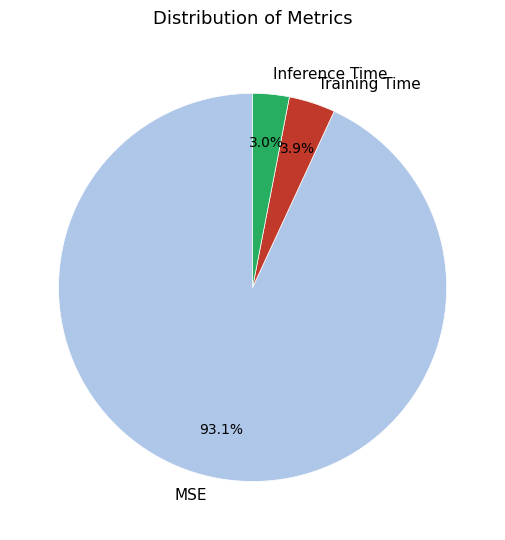

To the nearest percent, what percentage of the pie is MSE?

93%